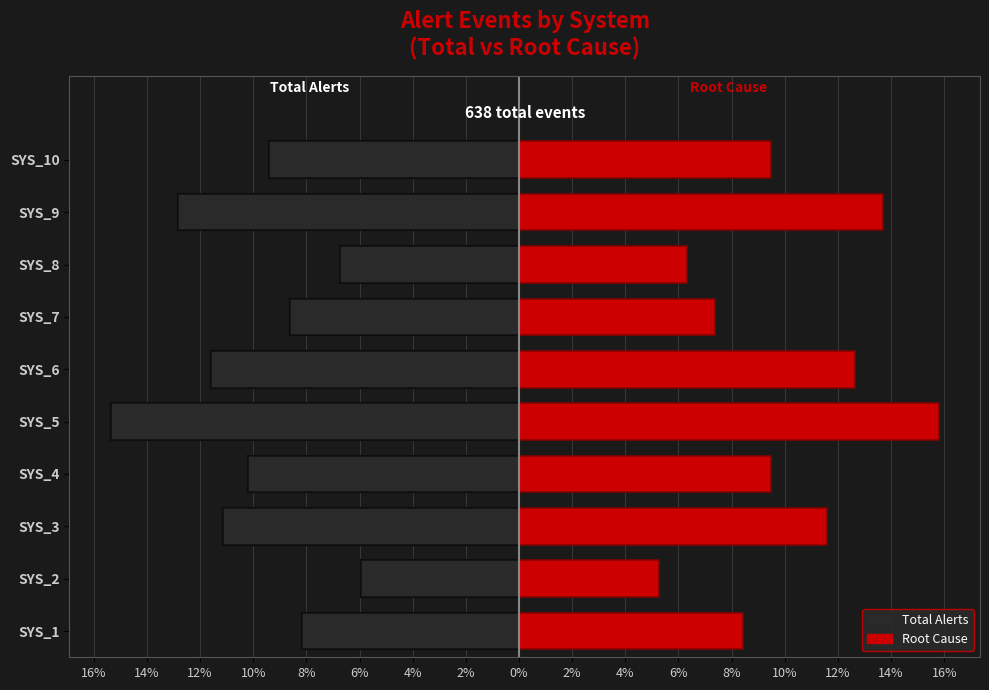

Which series changed the most between SYS_2 and SYS_7?

Total Alerts